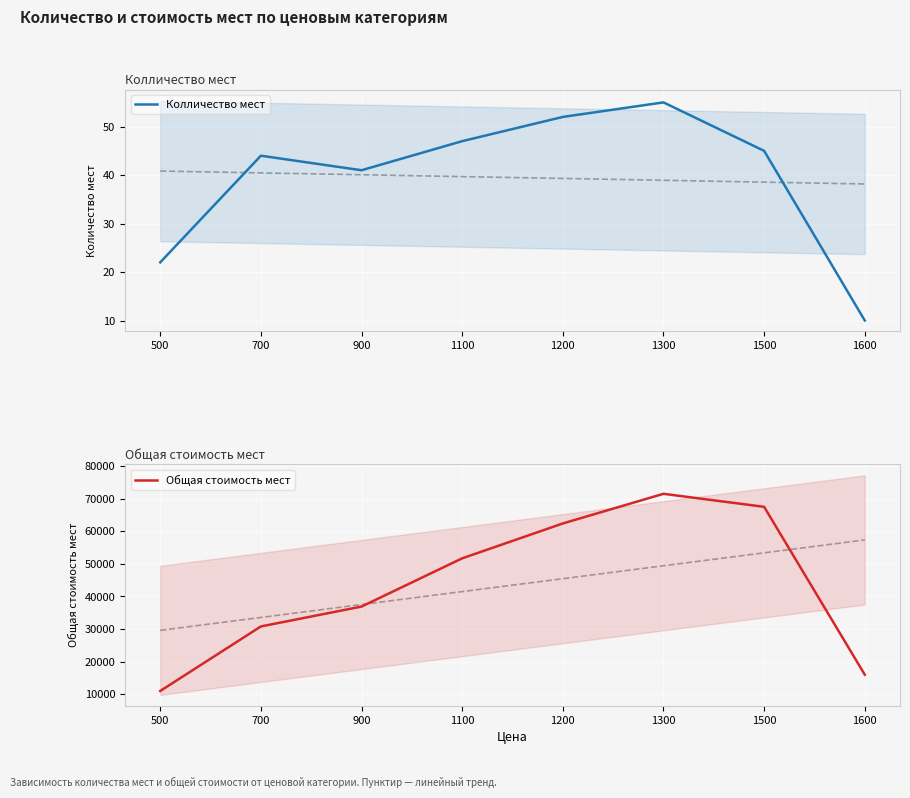

What is the approximate value of Колличество мест at 1200, to the nearest 10?

50